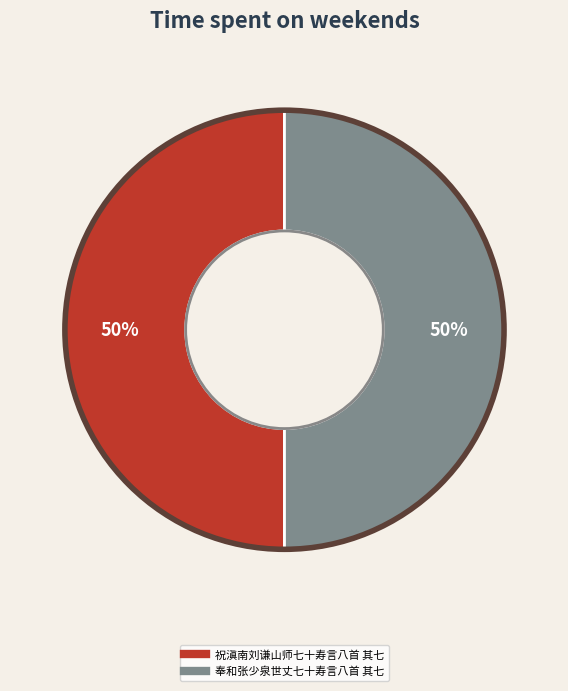

Combined, do 奉和张少泉世丈七十寿言八首 其七 and 祝滇南刘谦山师七十寿言八首 其七 account for over 50%?

Yes